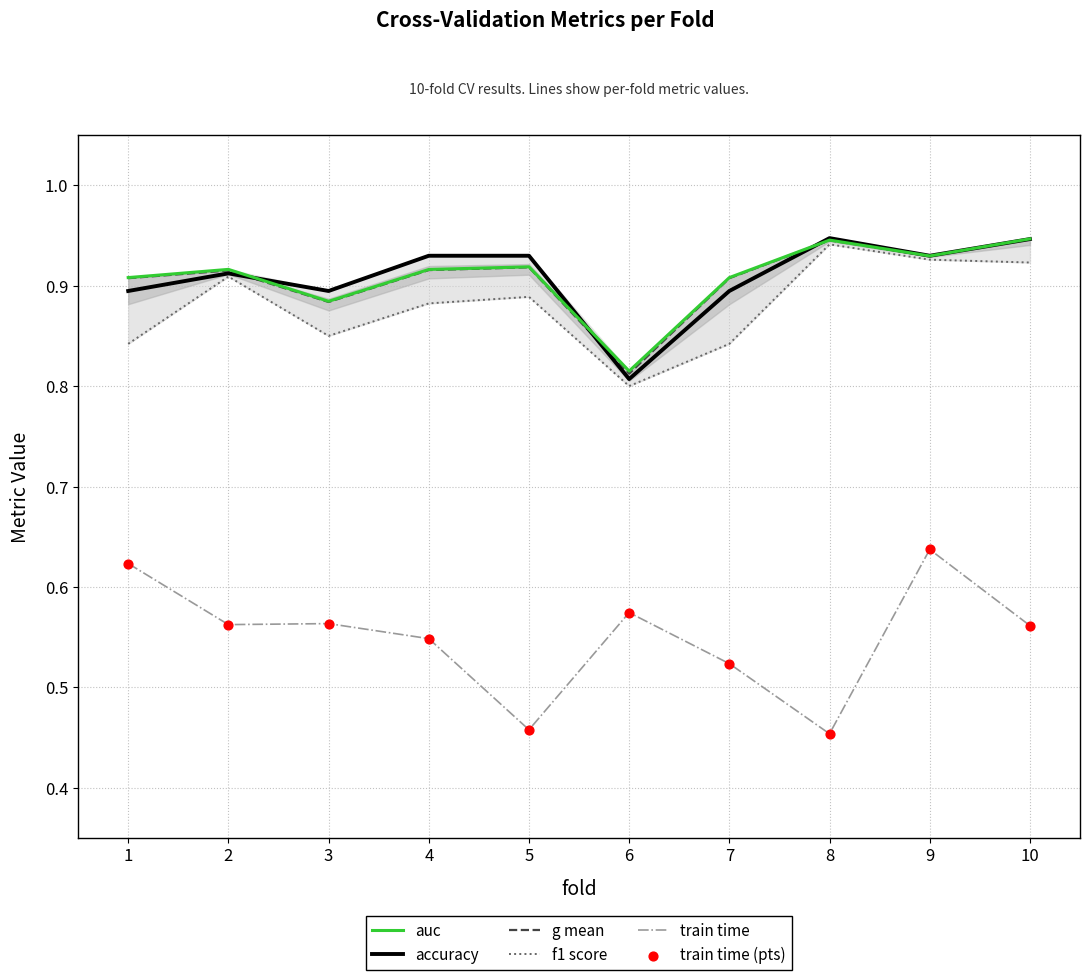

At which category is the sum across all series the highest?

9